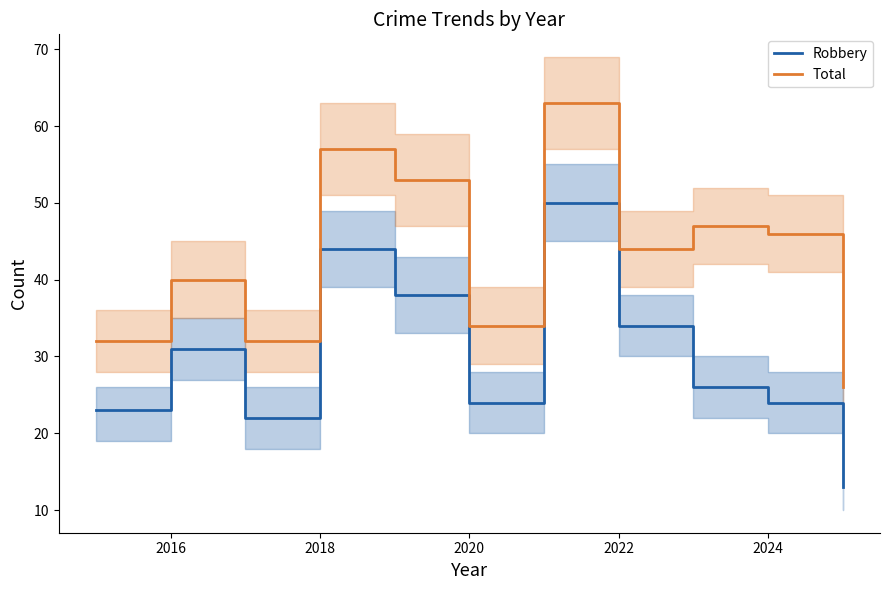

True or false: Total has a value of 44 at 2022.

True